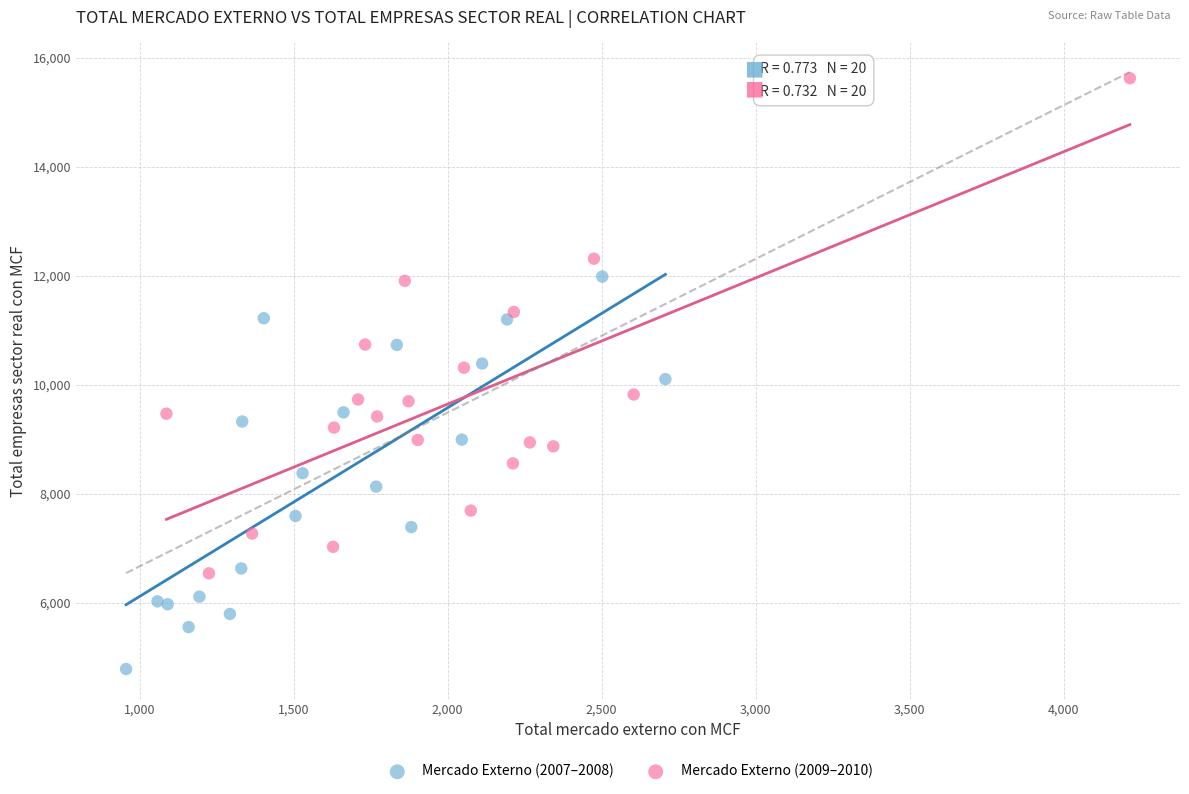

Which series reaches the minimum Y coordinate?

Mercado Externo (2007–2008)